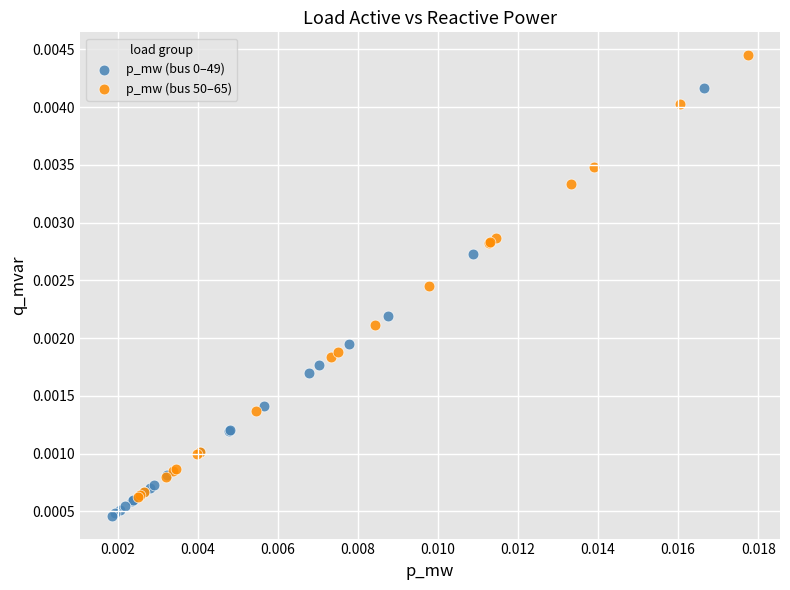

Which series reaches the maximum Y coordinate?

p_mw (bus 50–65)